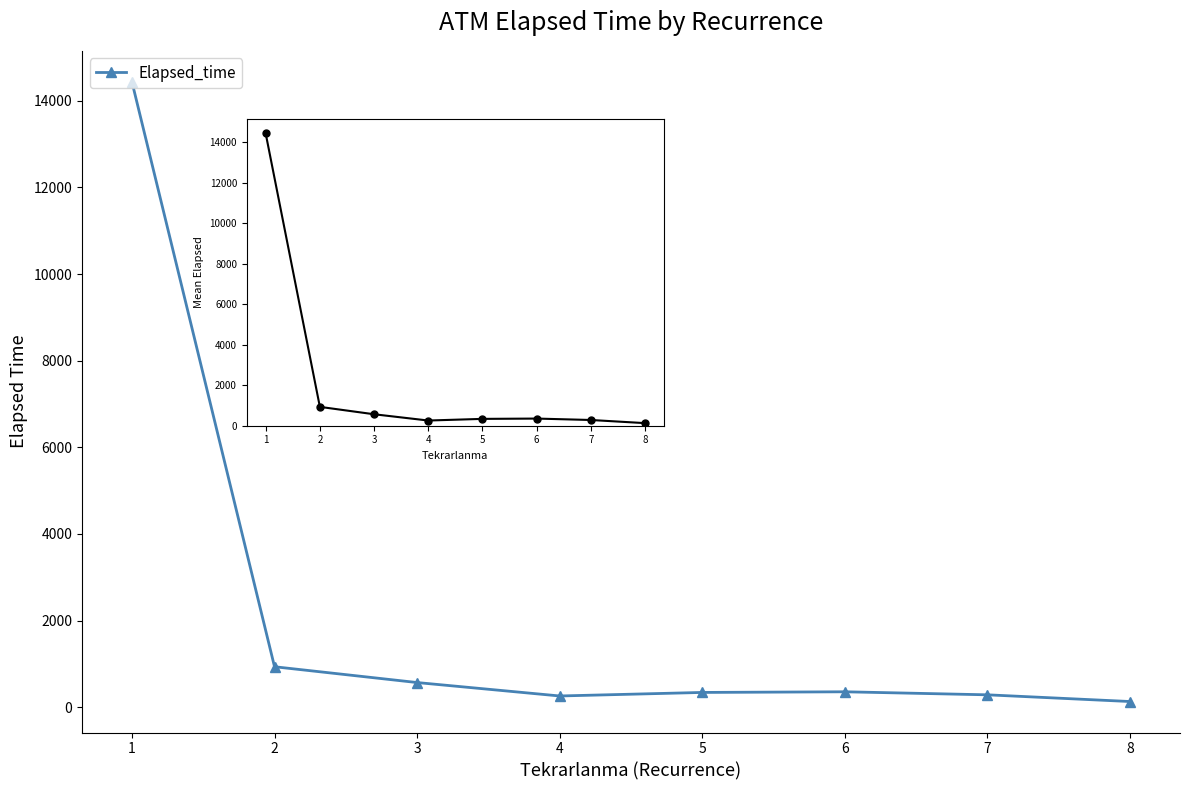

At which category does the chart reach its peak across all series?

1